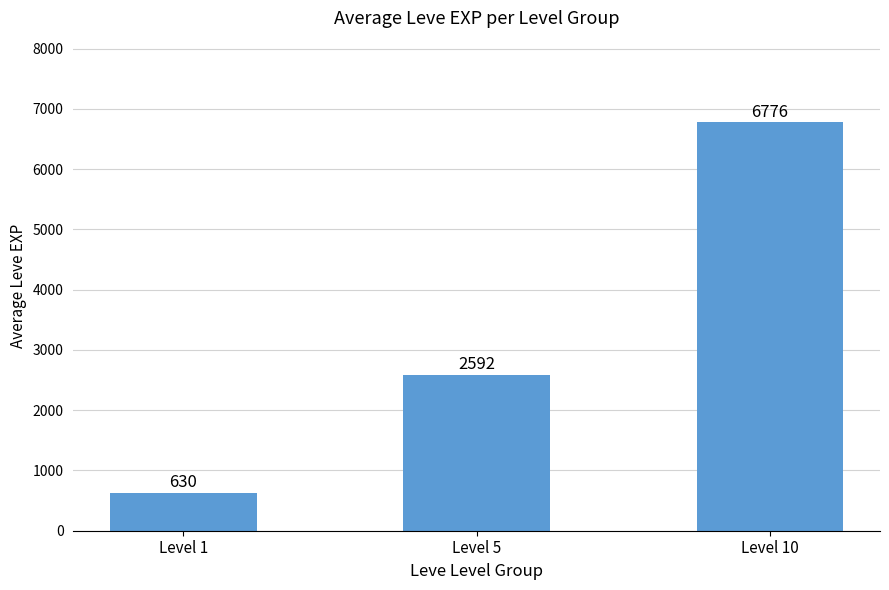

The chart shows a value of 2592 at Level 5. True or false?

True